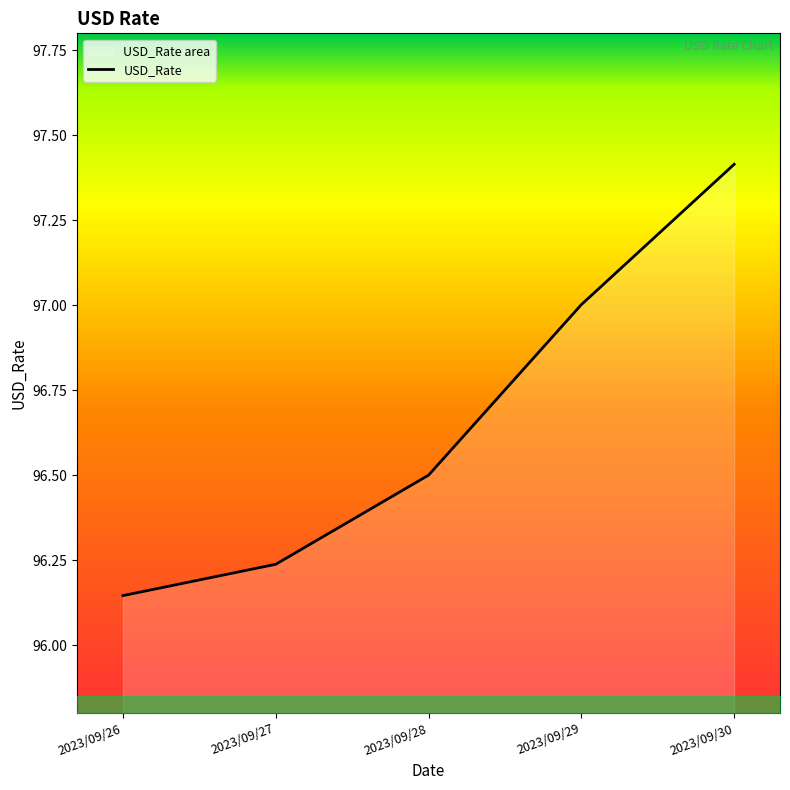

What is the minimum value shown in the chart?

96.1